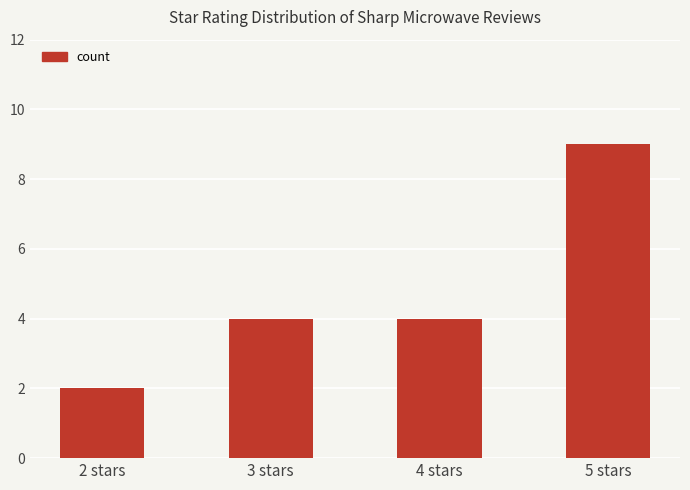

The chart shows a value of 4 at 4 stars. True or false?

True